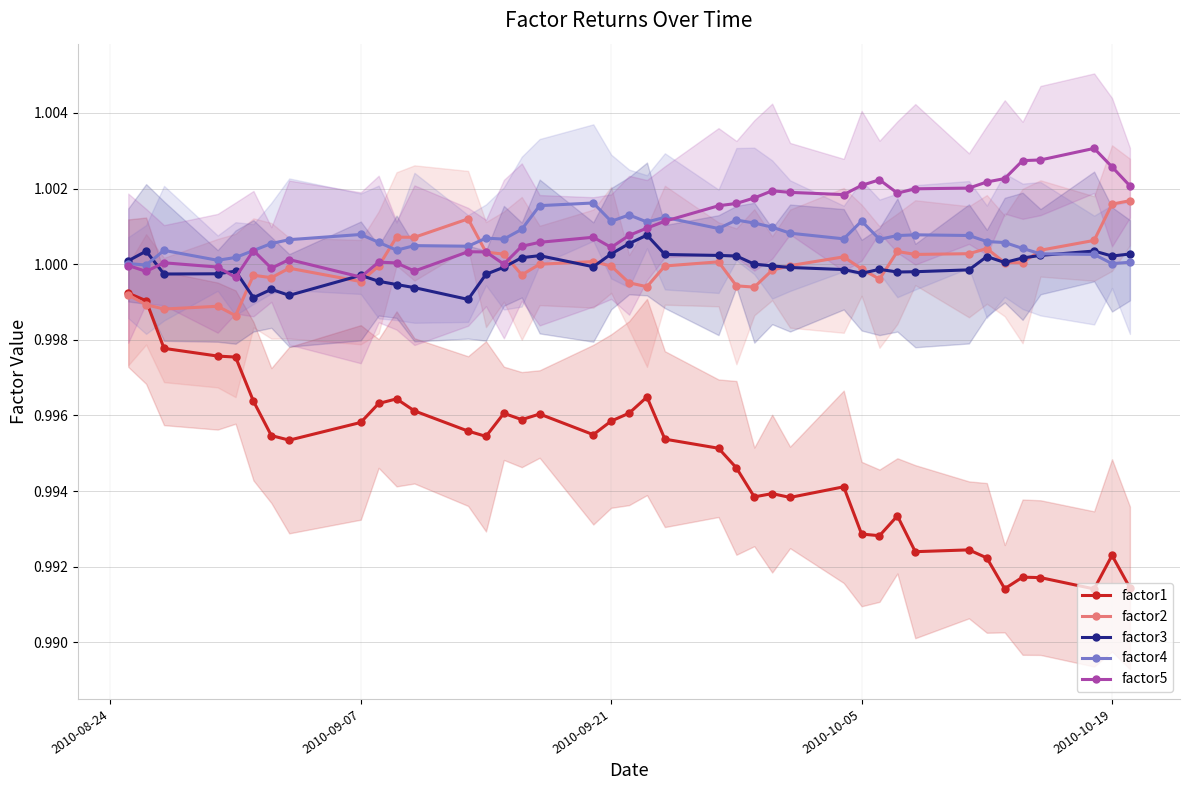

What is the sum of all factor5 values?

40.0